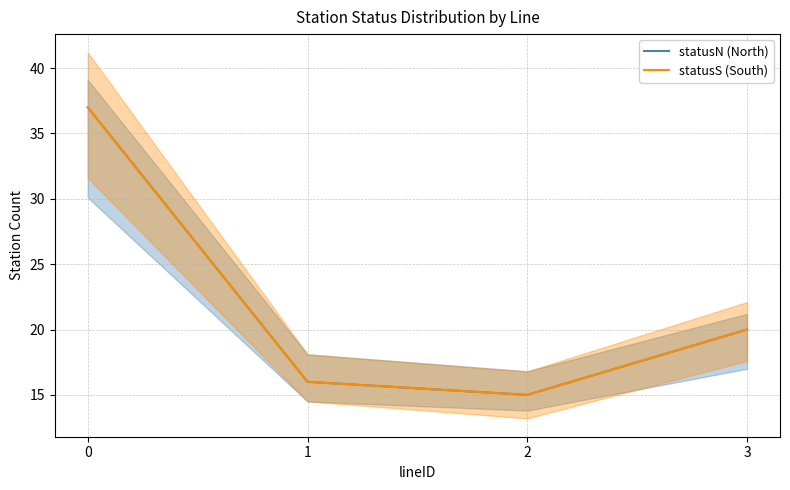

The value of statusS (South) at 0 is 37. True or false?

True